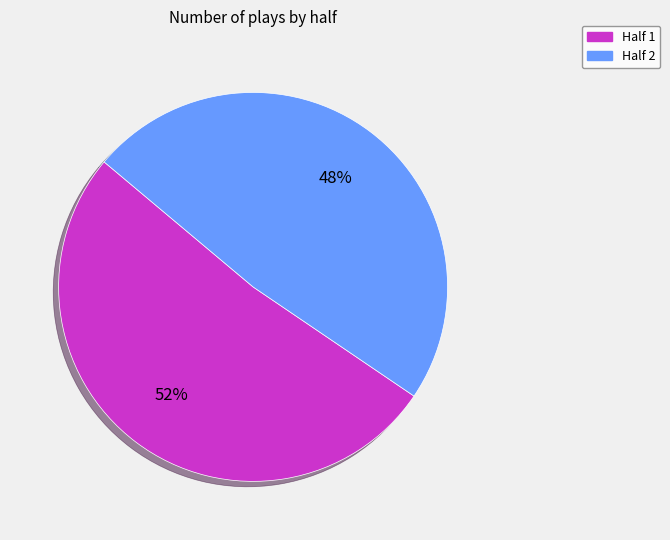

Rank the categories by value from highest to lowest.

Half 1, Half 2